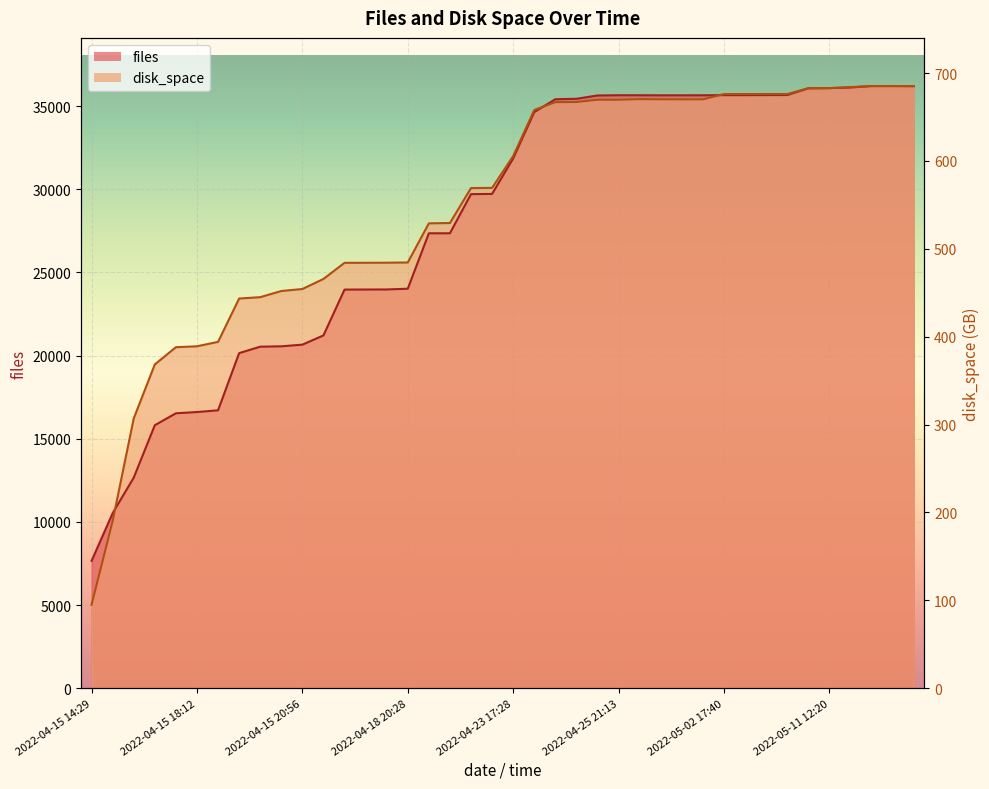

What is the value of the files point at the 11th from the left?

20658.0